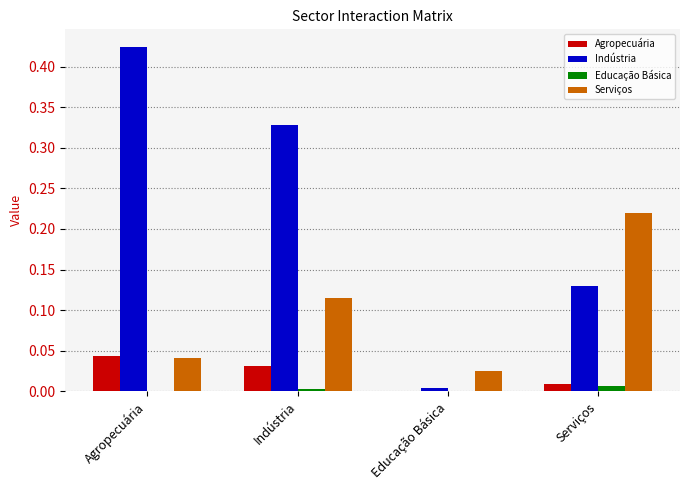

The value of Educação Básica at Agropecuária is 0.0. True or false?

True